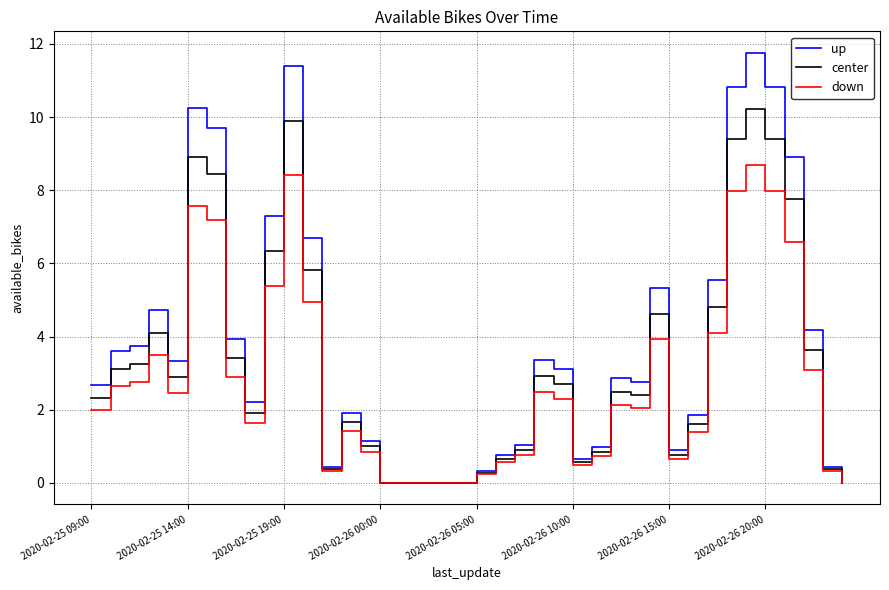

True or false: up has more than 1 points higher than both neighbors.

True